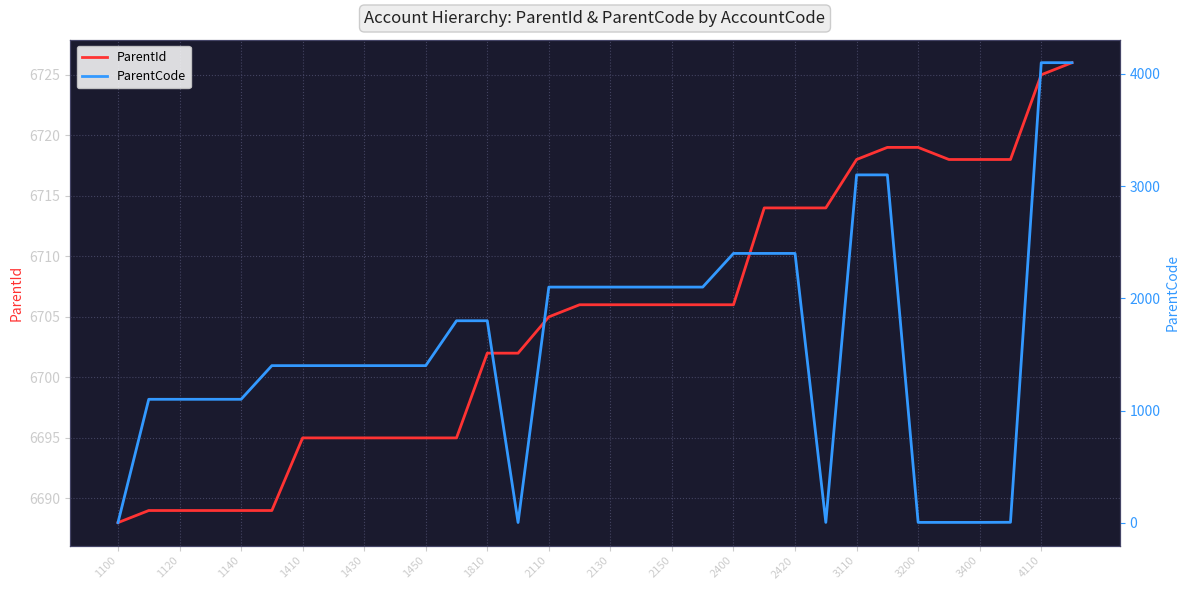

Is it true that ParentId equals 9917 at 1810?

False